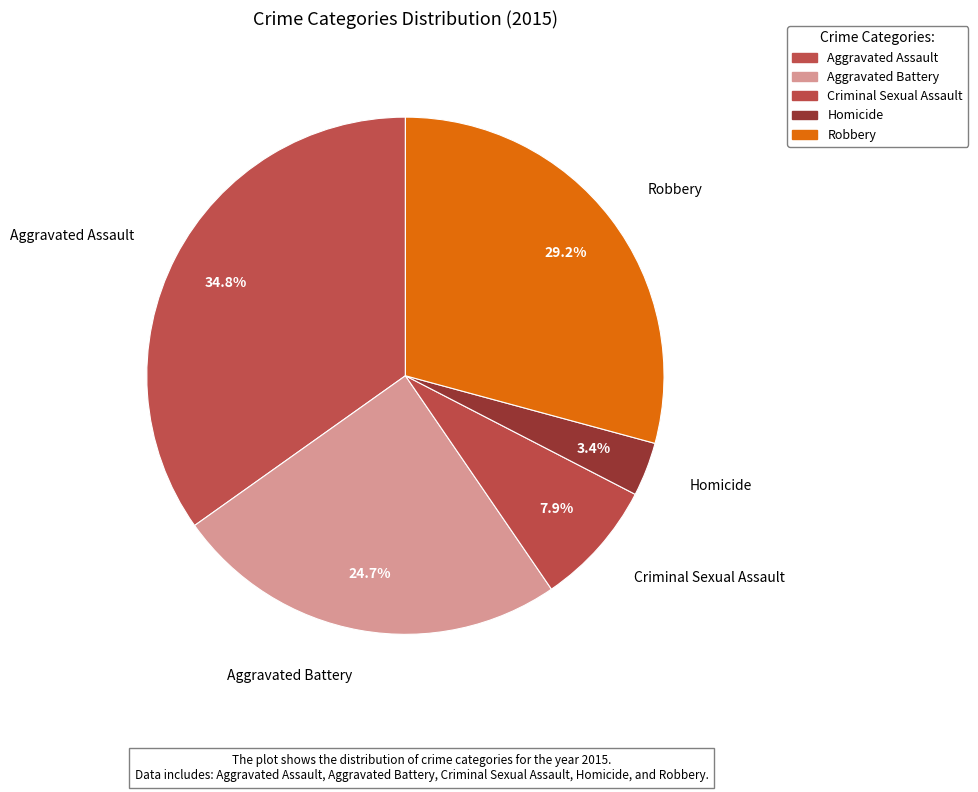

To the nearest percent, what is the average slice percentage?

20%